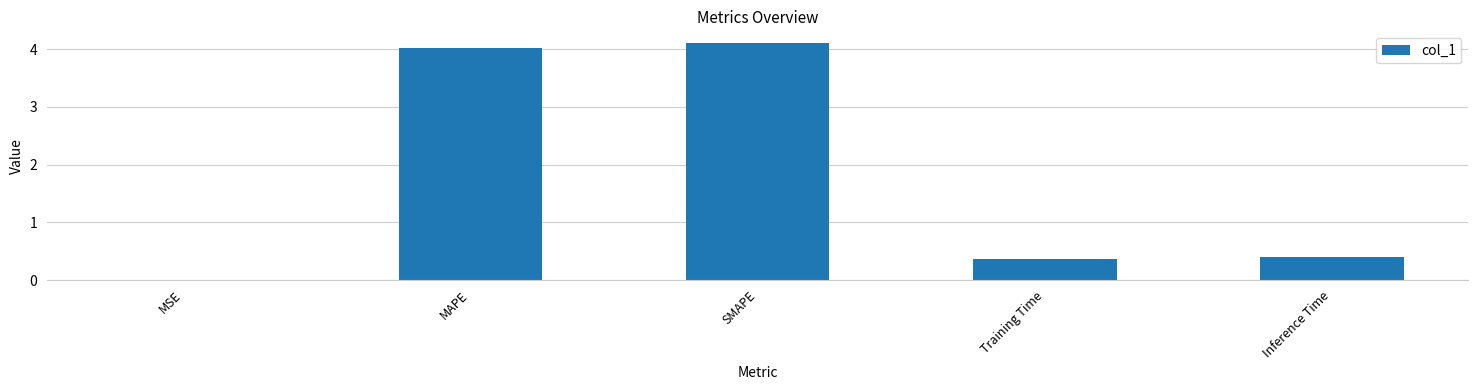

Which has a higher value, SMAPE or Inference Time?

SMAPE